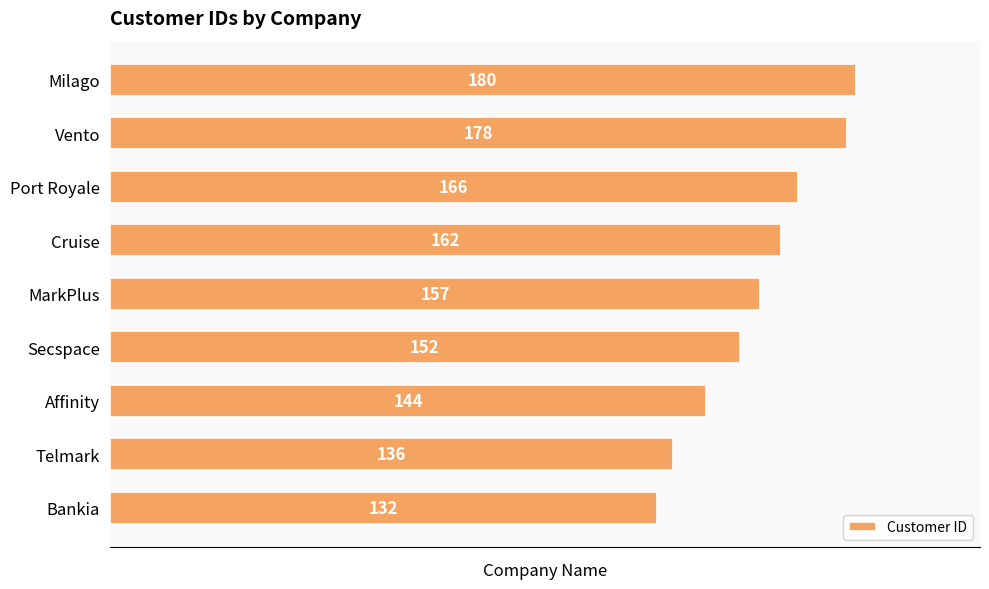

The value at Milago is 180. True or false?

True